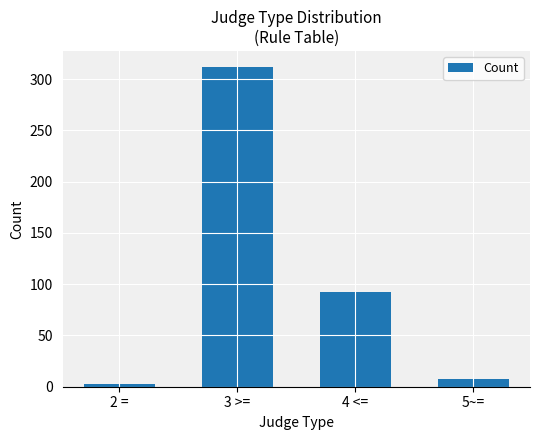

What is the label of the 1st bar from the right?

5~=